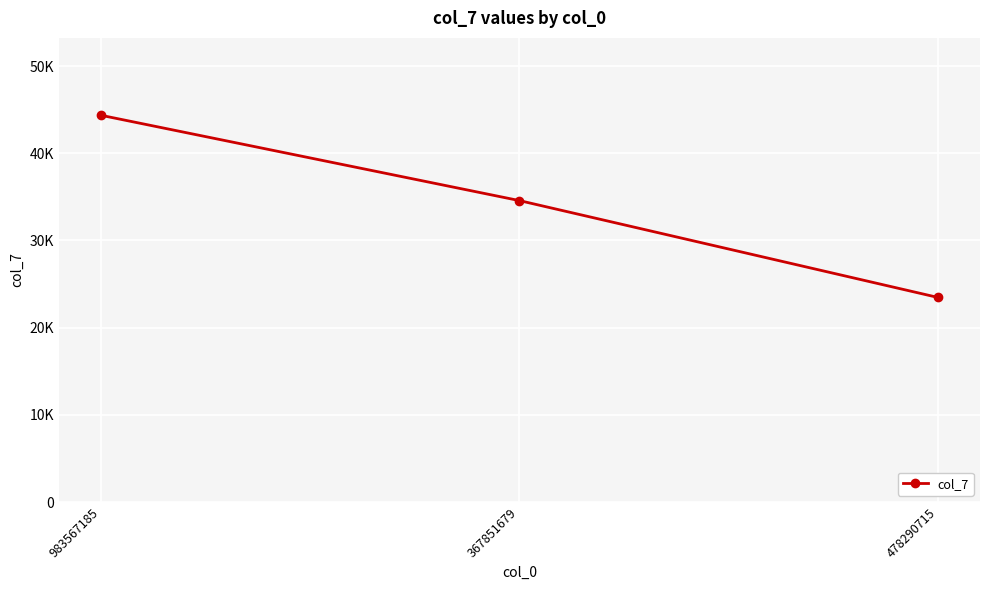

Is this an area chart (filled region under the line)?

No